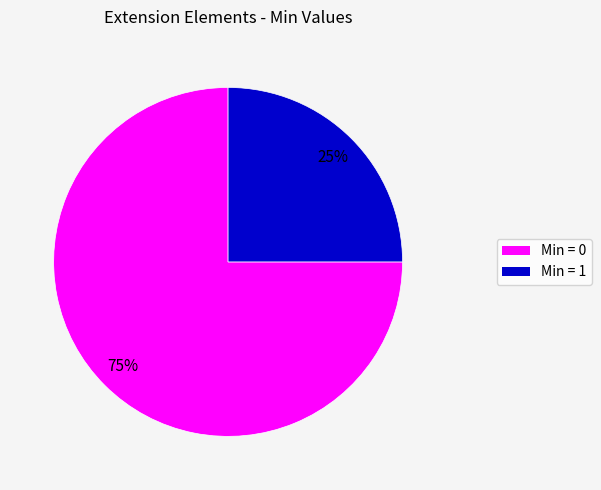

Is there a majority slice in this chart?

Yes